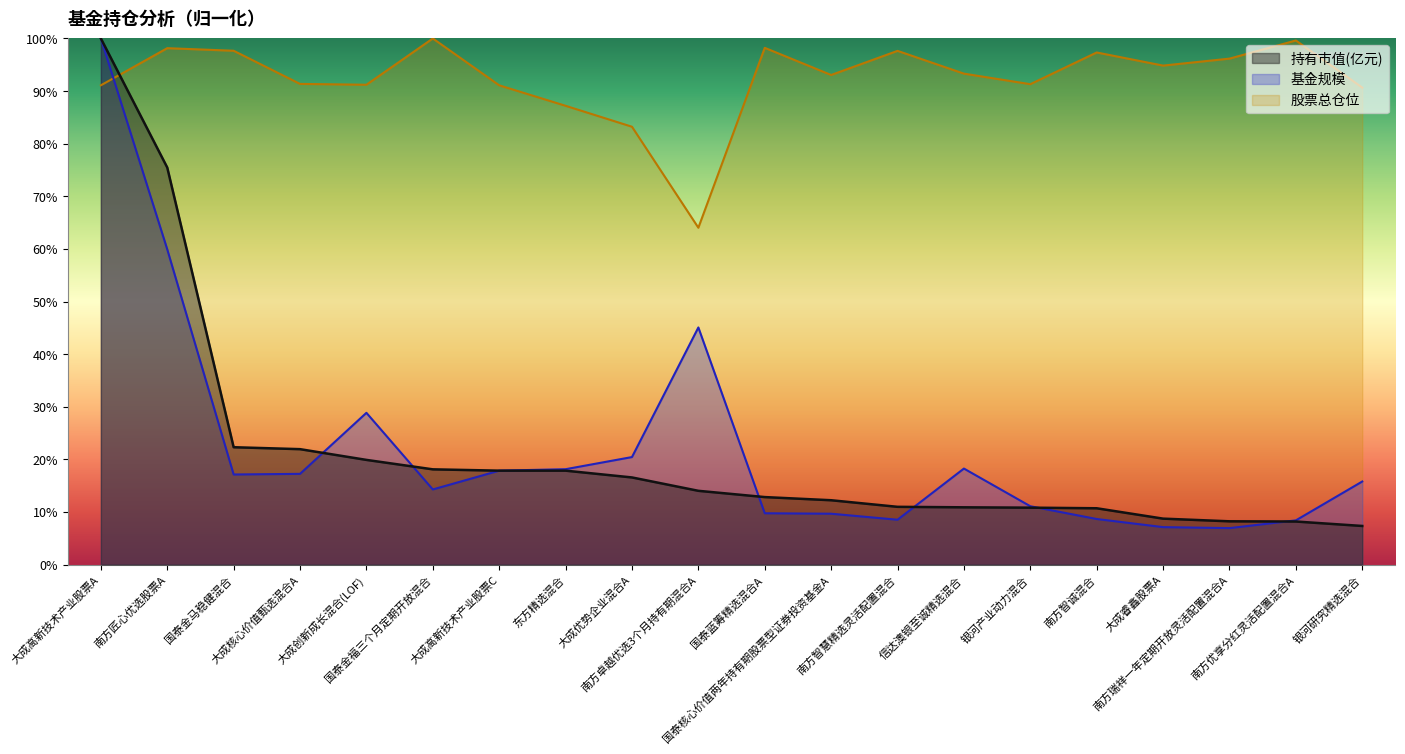

What is the sum of the 股票总仓位 values at 南方优享分红灵活配置混合A and 国泰核心价值两年持有期股票型证券投资基金A?

192.7